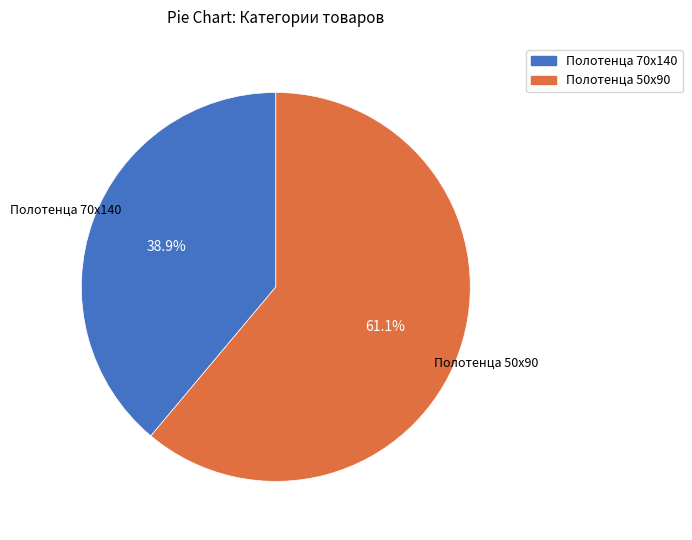

Is it true that Полотенца 50x90 is 50% of the pie?

False